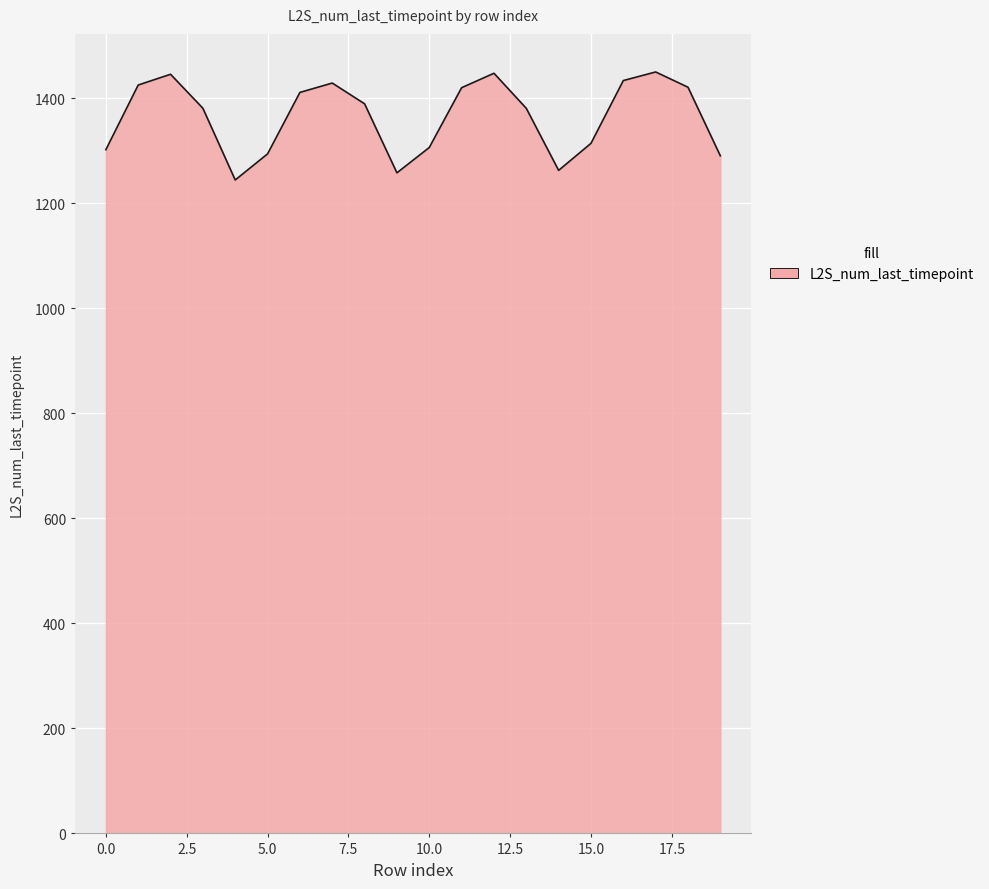

How many interior local peaks (higher than both neighbors) does the data have?

4